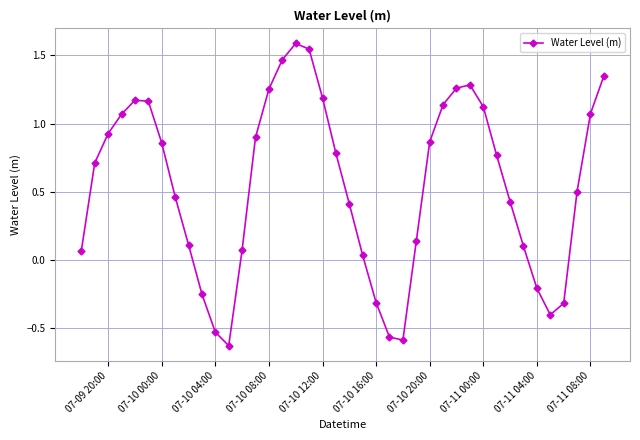

What is the difference between the second highest and minimum values?

2.2